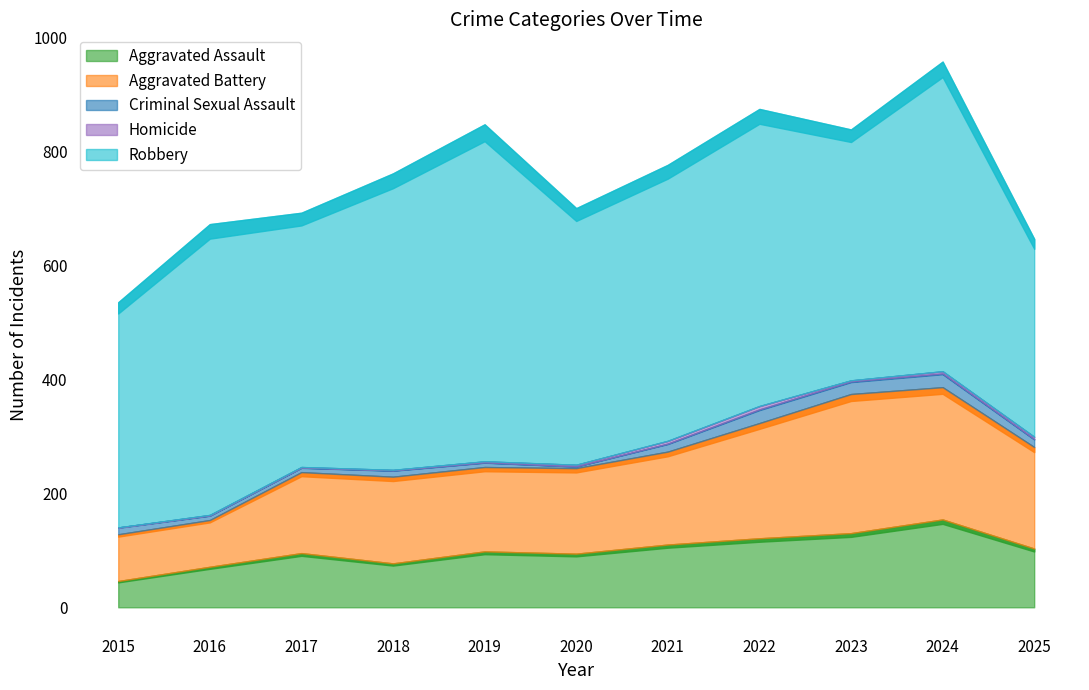

How many interior local valleys does the Robbery series have?

3